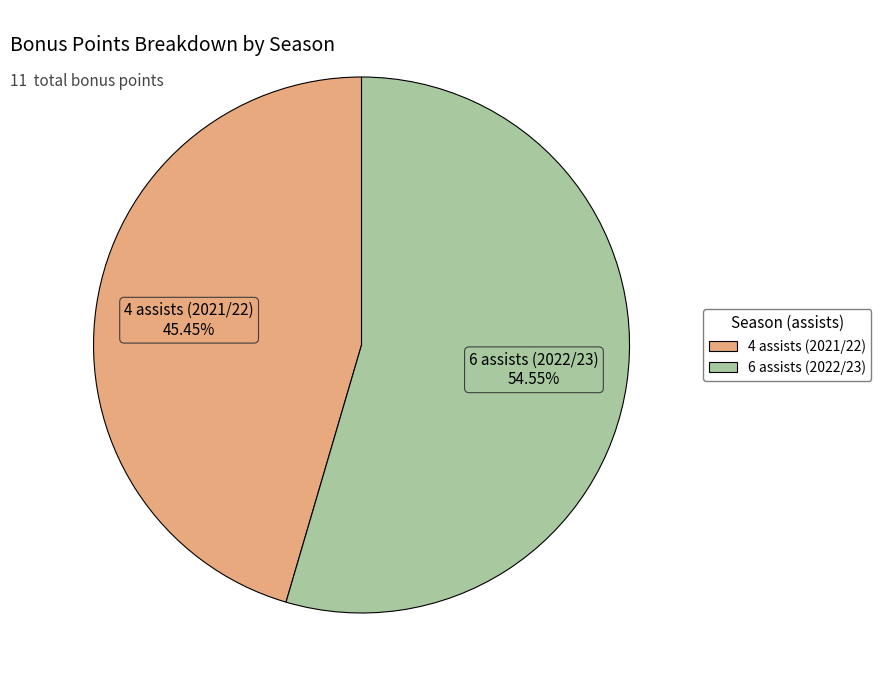

To the nearest percent, what portion does 6 assists (2022/23) represent?

55%